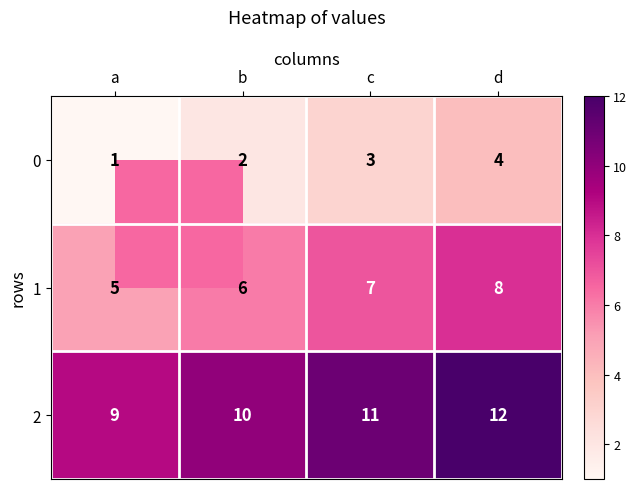

At how many categories does at least one series exceed 3?

4